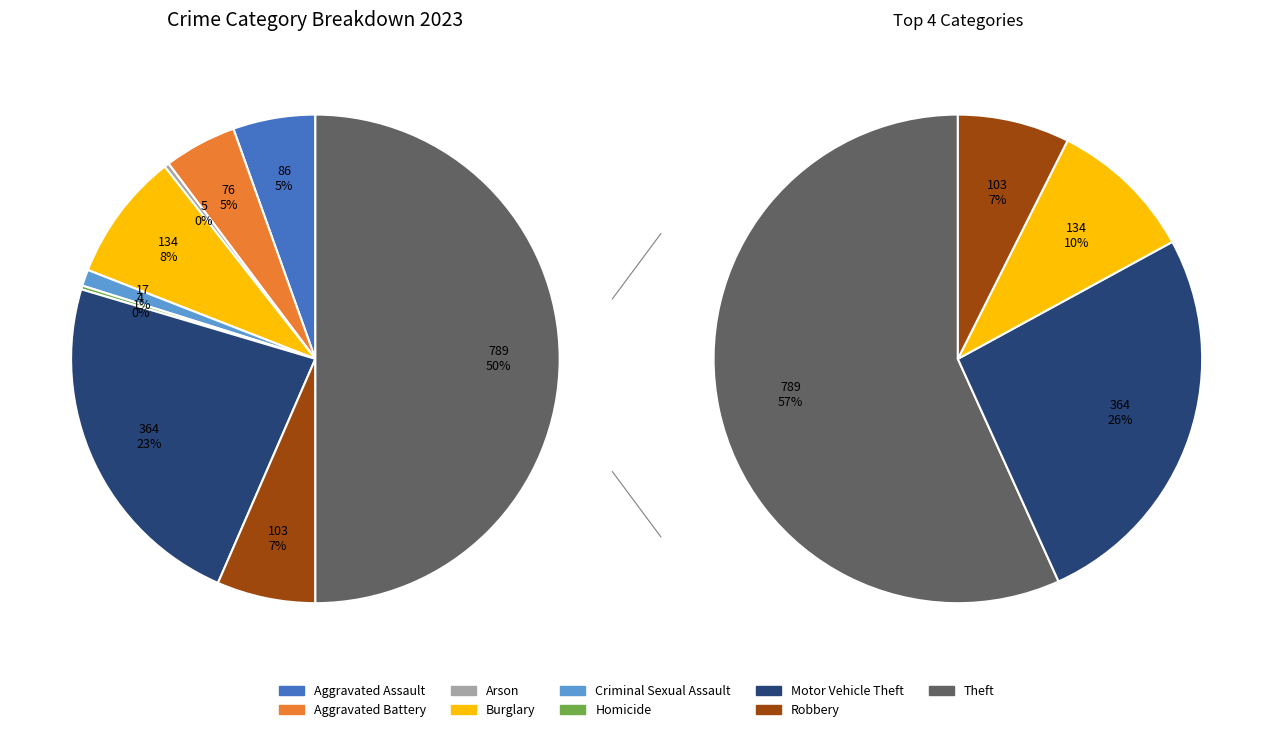

To the nearest percent, what is the average slice percentage?

11%